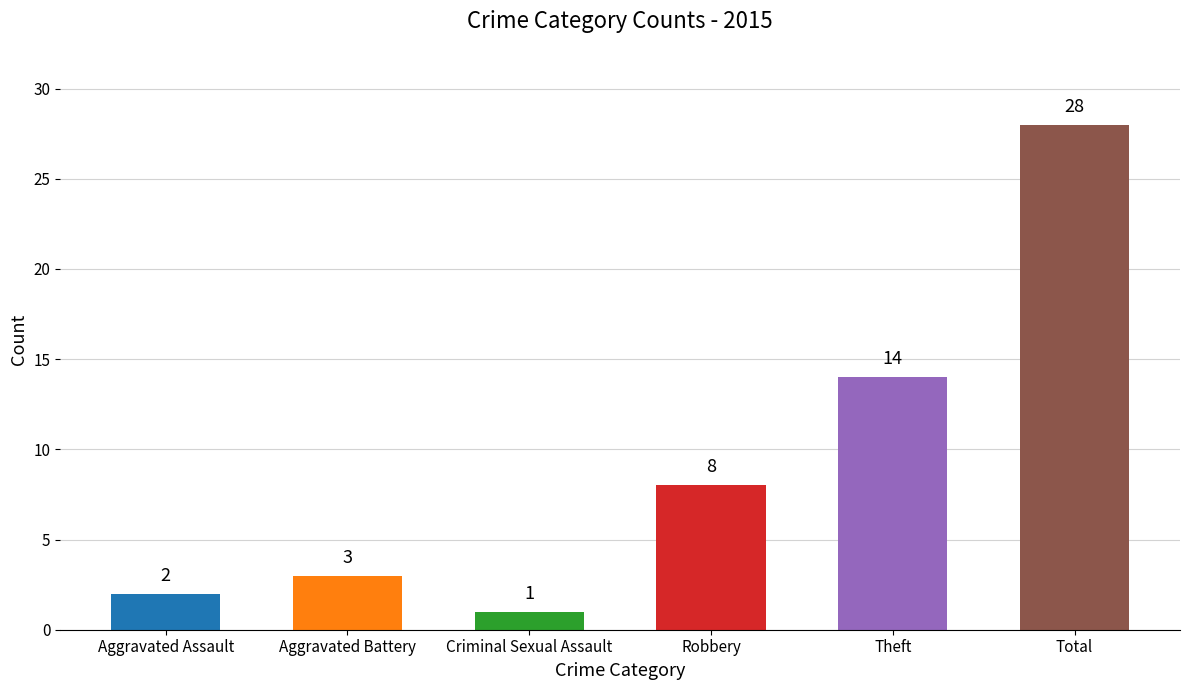

What is the label of the 1st bar from the left?

Aggravated Assault